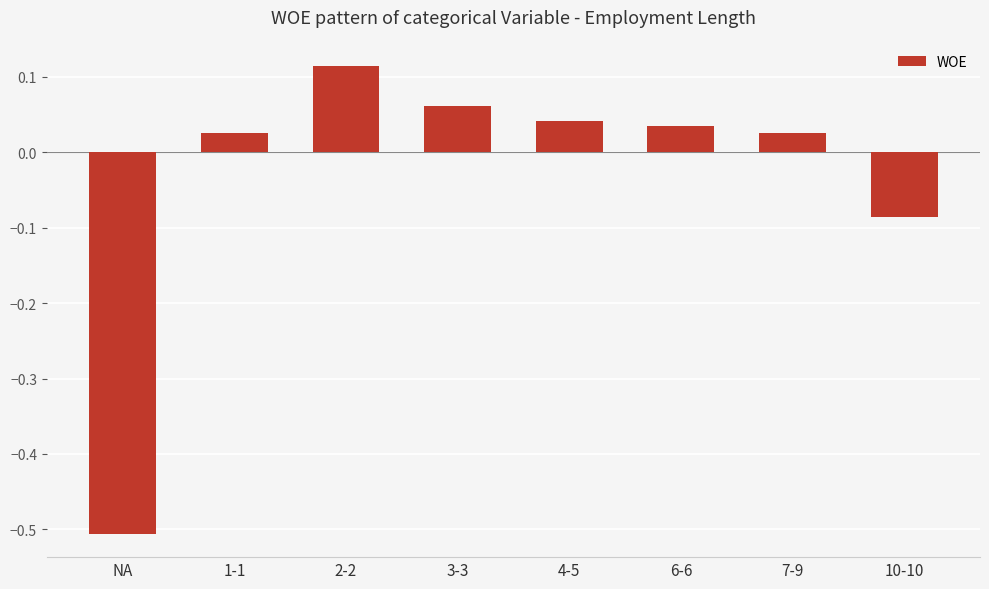

True or false: the data shows 0.2 at 2-2.

False